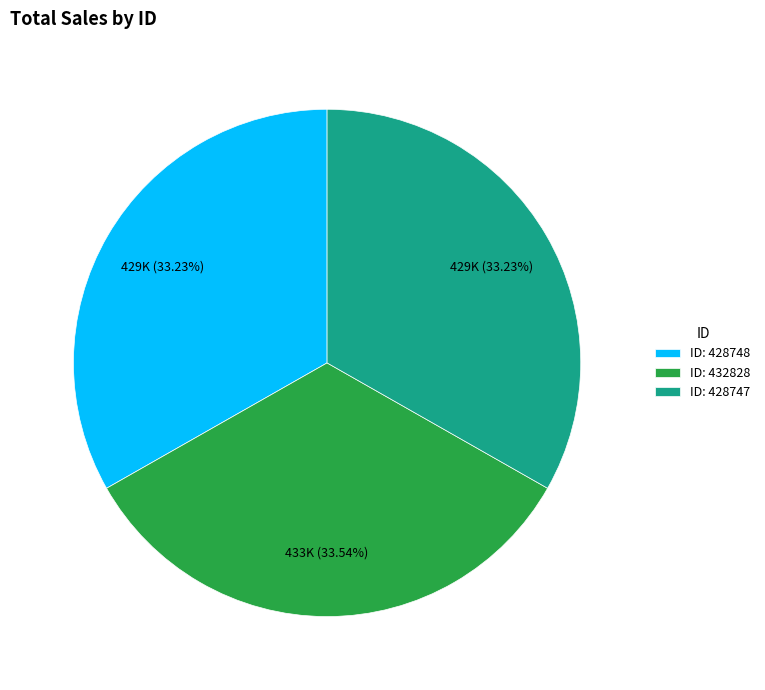

What is the ratio of the value at ID: 428748 to the value at ID: 432828?

1.0